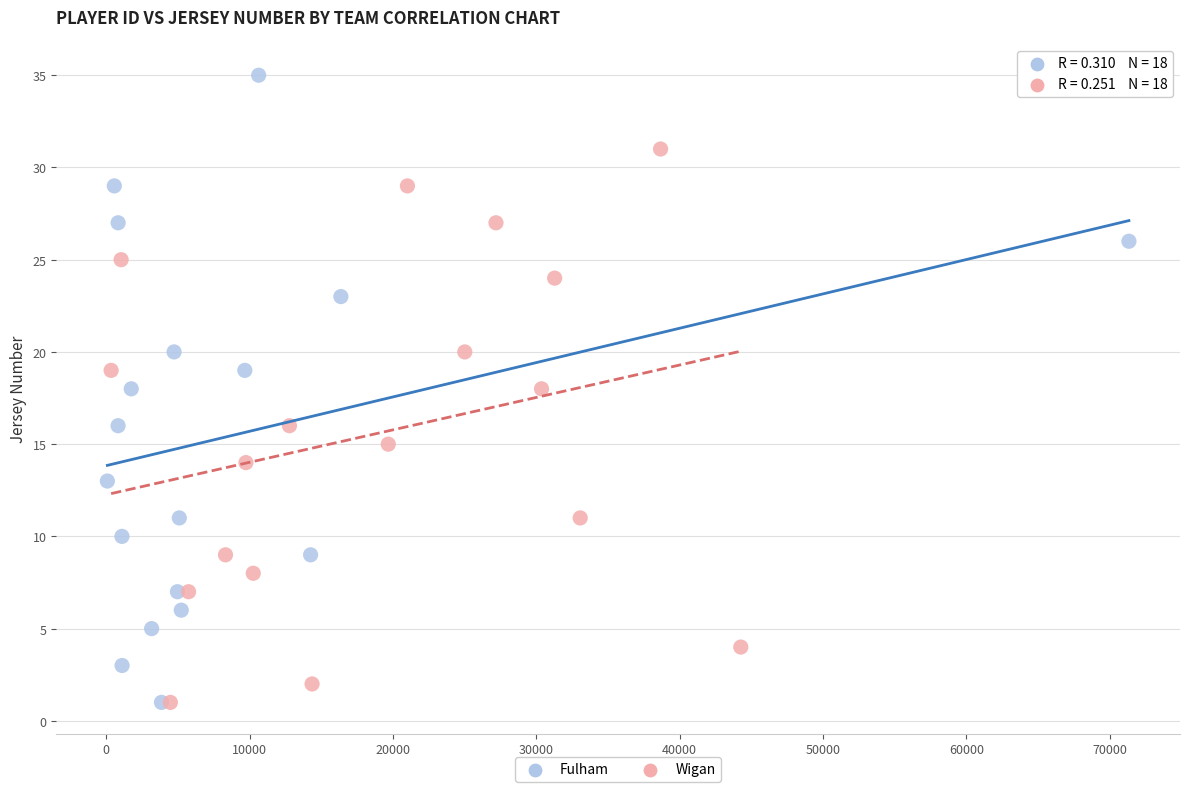

Which series has the widest spread of Y values?

Fulham